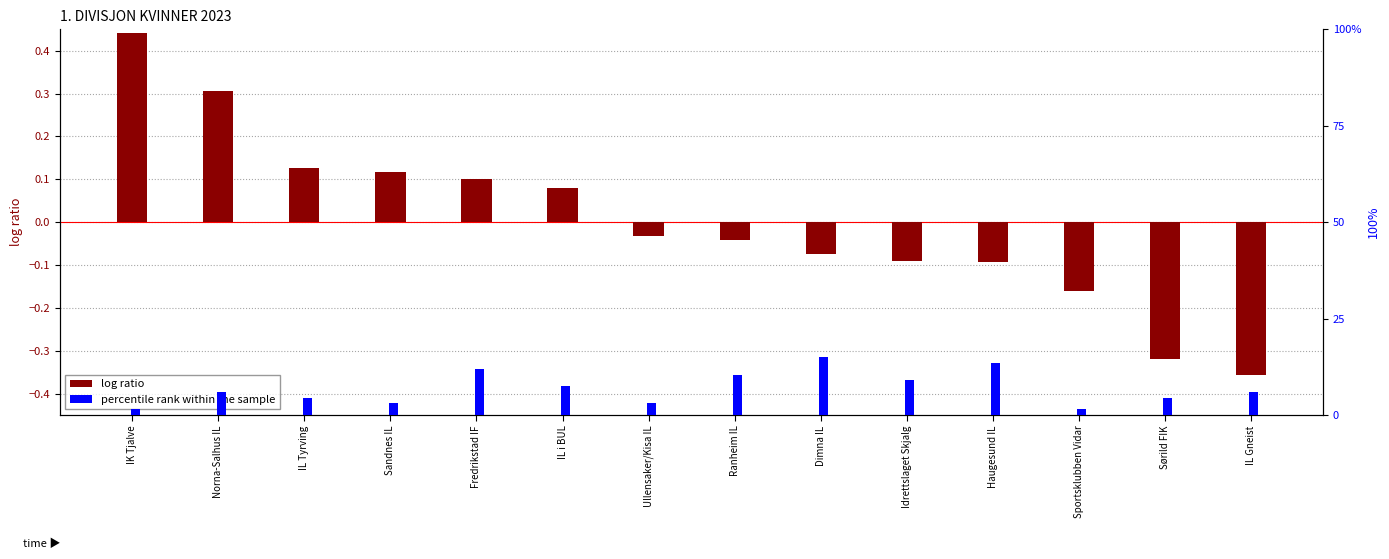

Is it true that percentile rank within the sample equals 0.1 at Idrettslaget Skjalg?

True